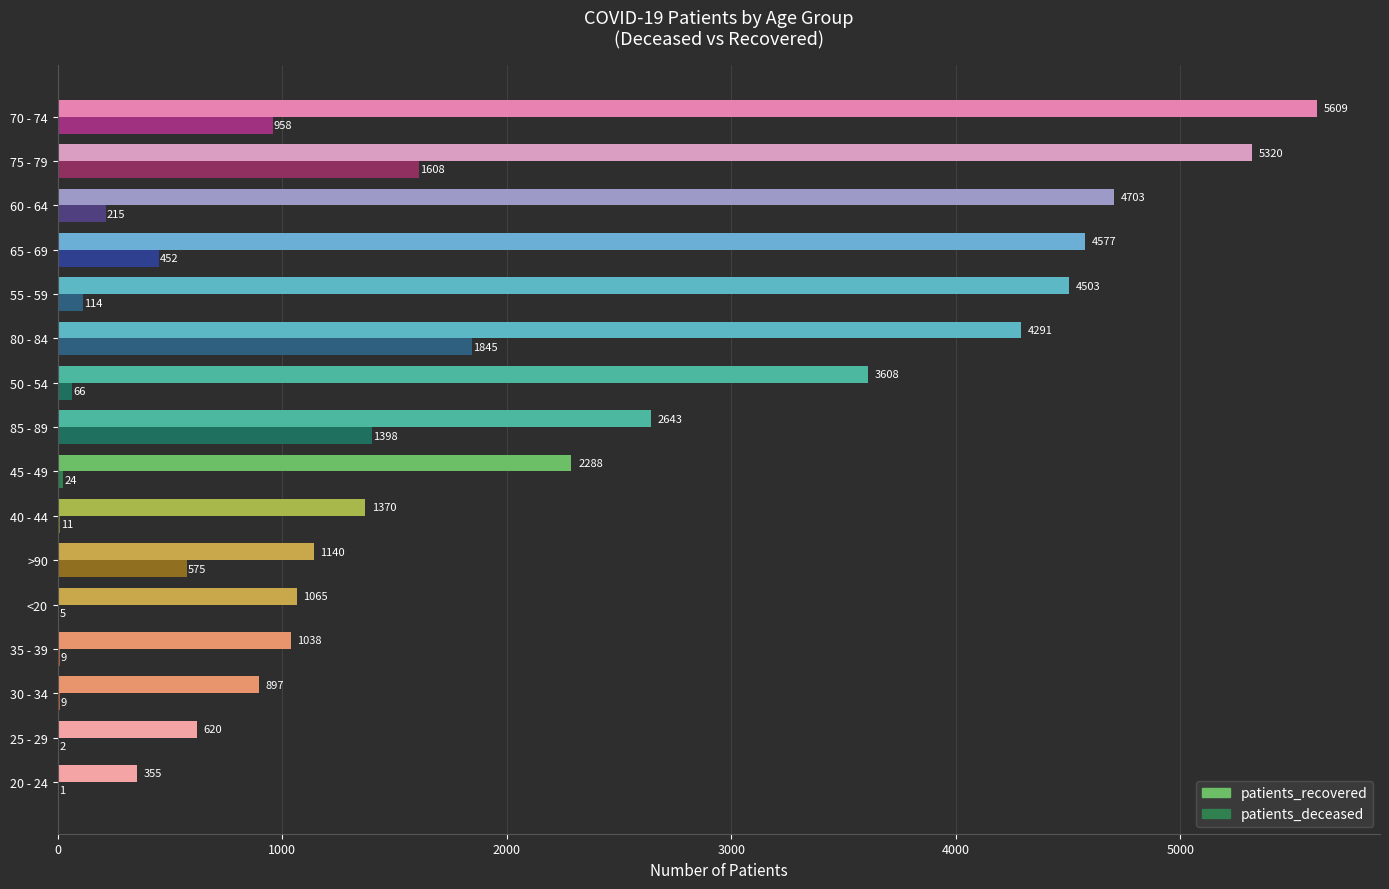

What is the greatest value displayed?

5609